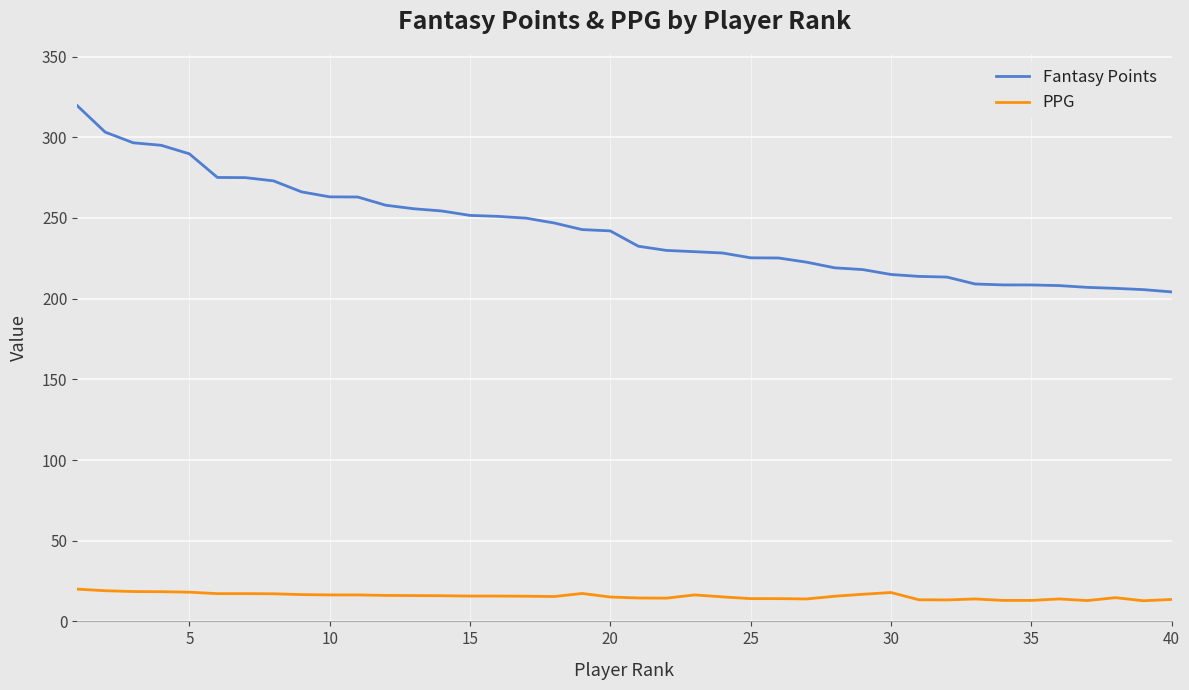

Which series has the largest total across all categories?

Fantasy Points